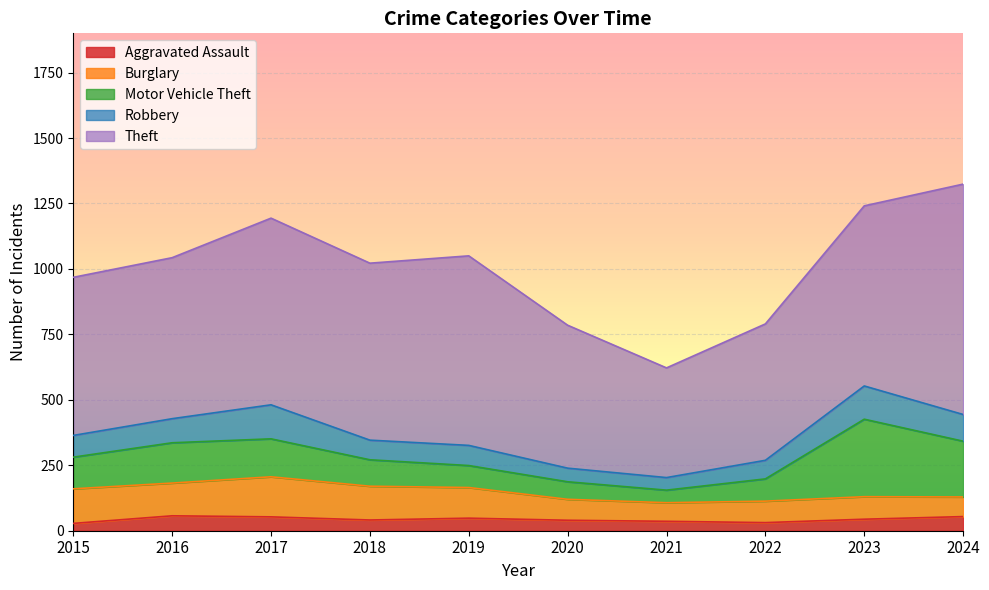

True or false: Burglary and Theft cross at least once.

False